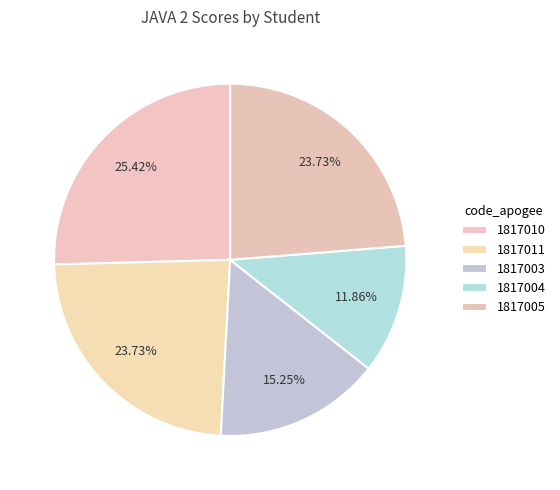

Is it true that 1817010 is 13% of the pie?

False